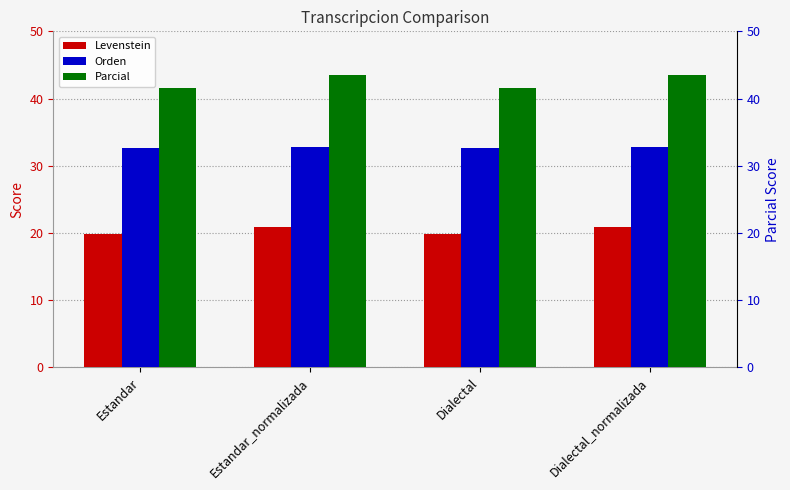

What is the approximate value of Levenstein at Estandar?

19.9